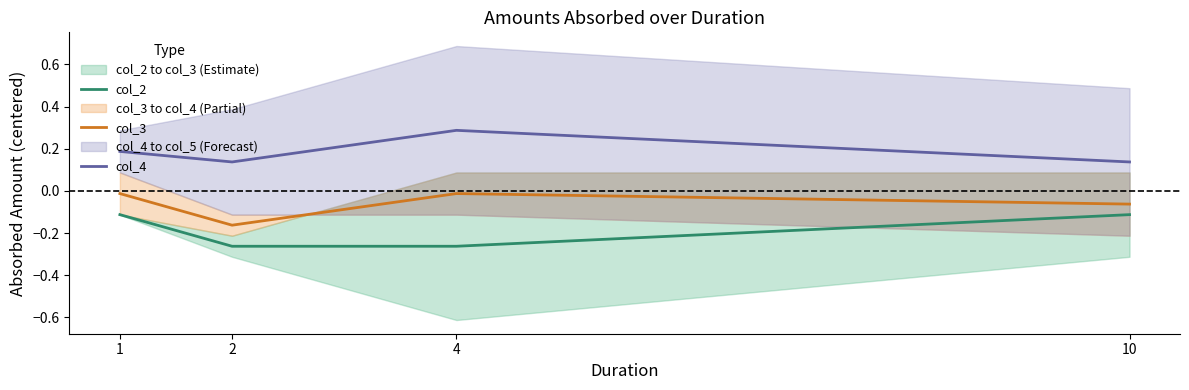

Does the chart have visible grid lines?

No